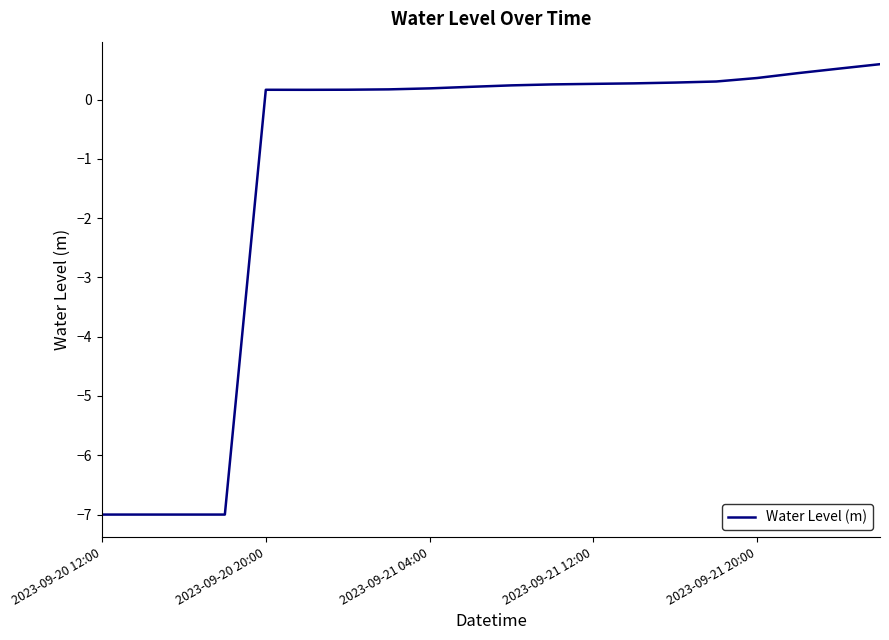

What is the smallest value displayed?

-7.0